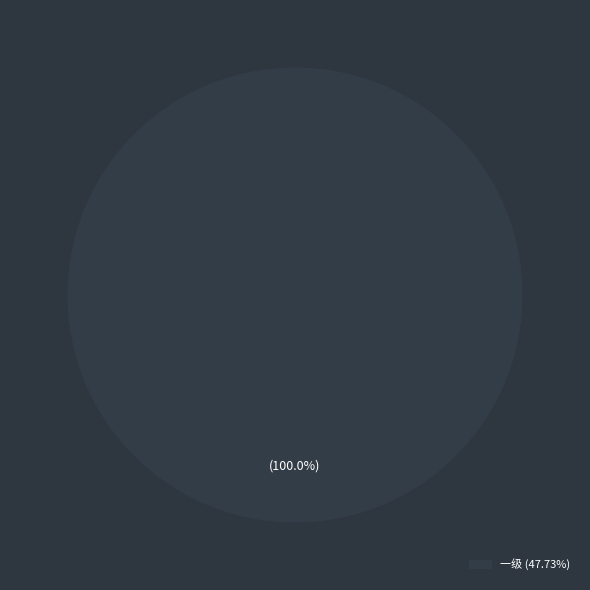

Does any single category account for the majority?

Yes